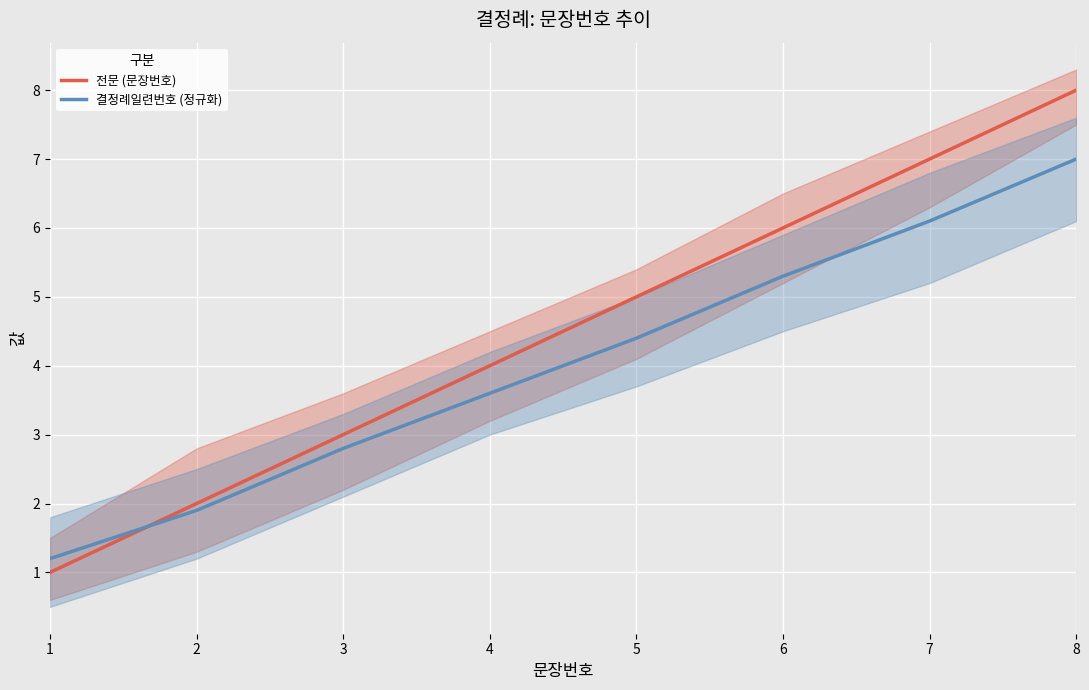

At which label does 전문 (문장번호) first exceed 5?

6